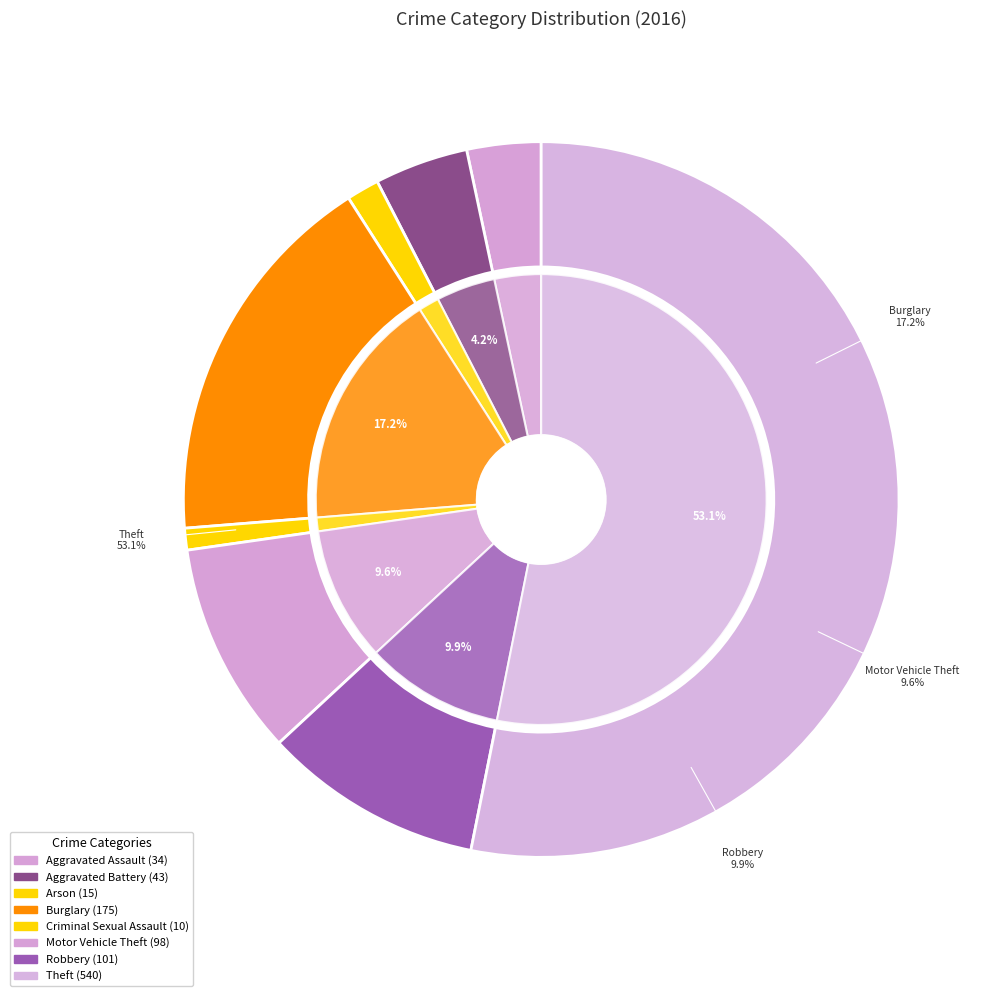

Rank the categories by value from lowest to highest.

Criminal Sexual Assault, Arson, Aggravated Assault, Aggravated Battery, Motor Vehicle Theft, Robbery, Burglary, Theft